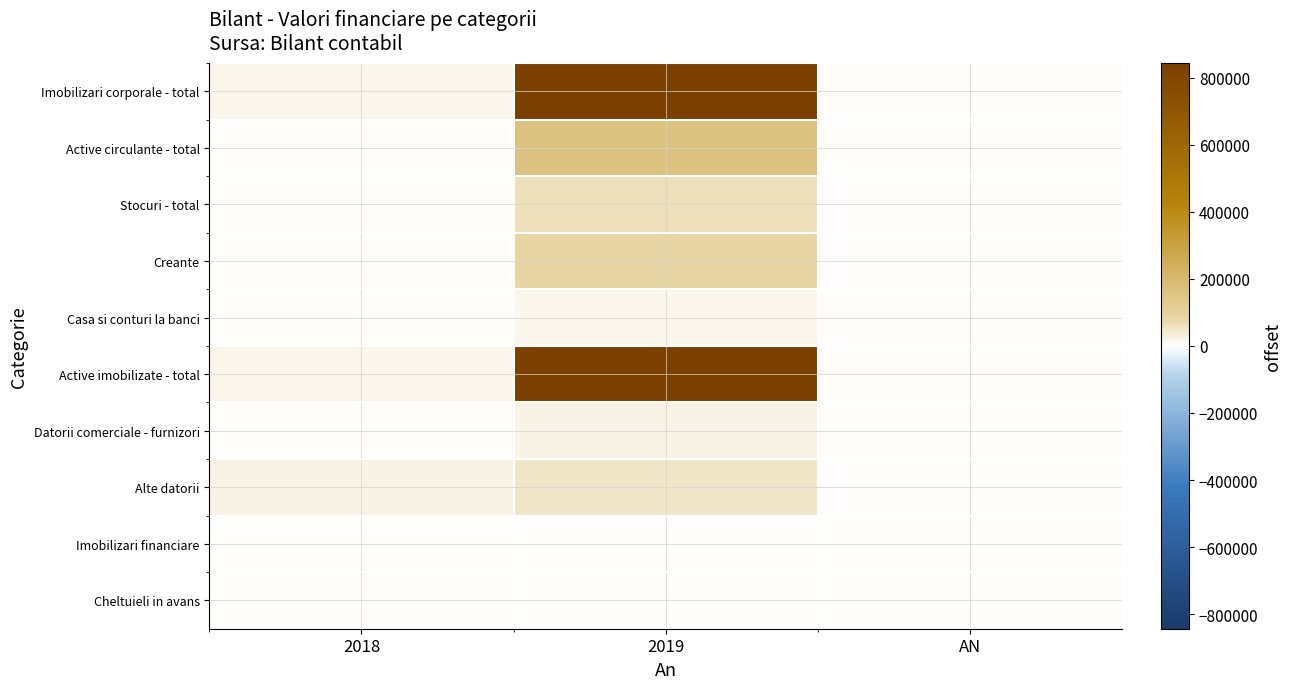

At which category is the sum across all series the highest?

2019